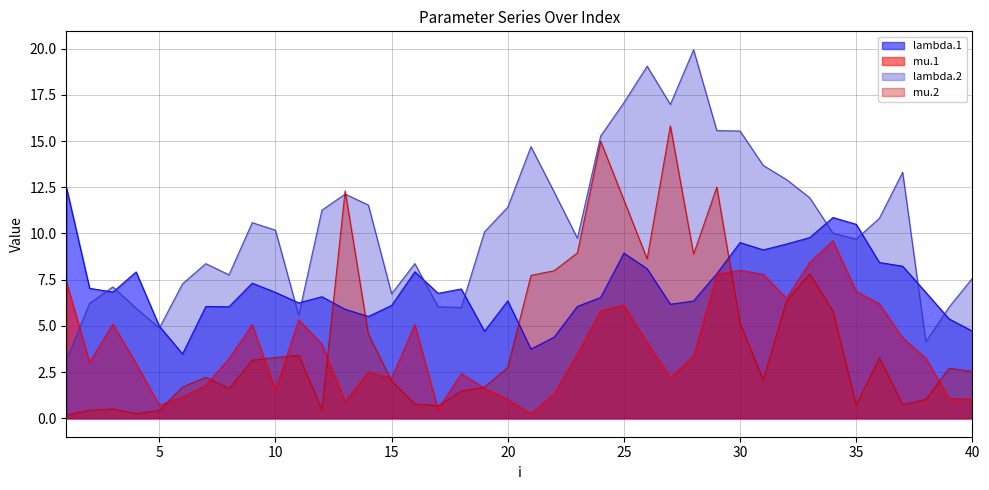

At which label is lambda.1 closest to 7?

18